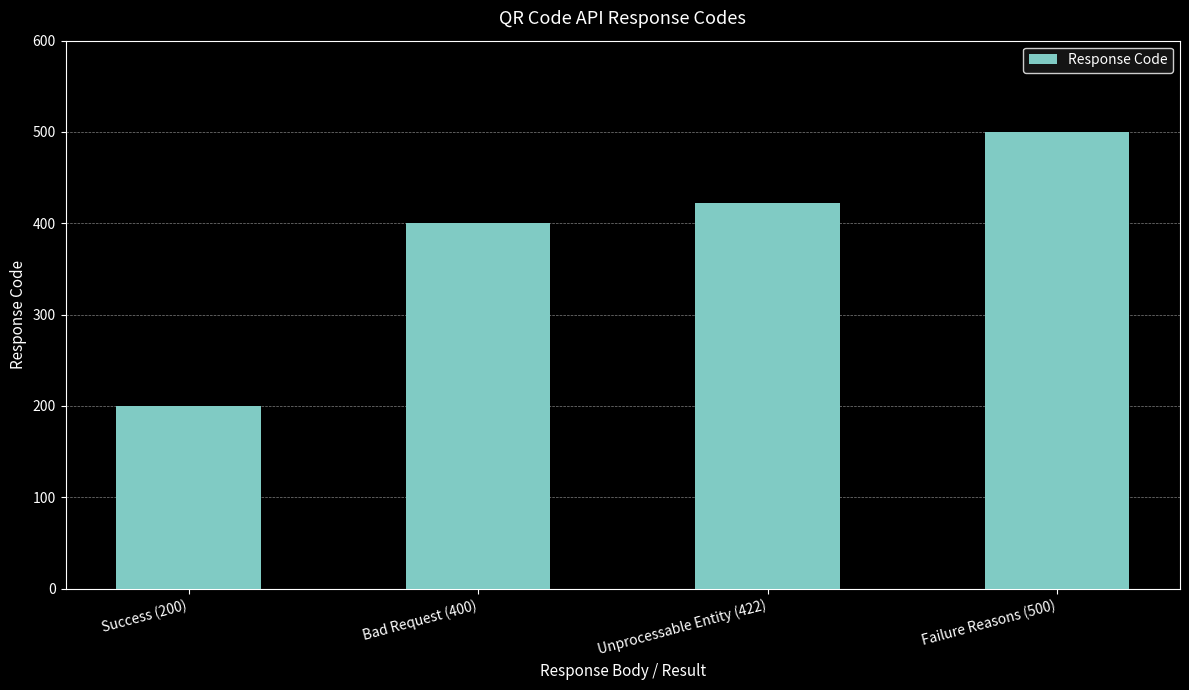

What is the difference between the maximum and minimum values?

300